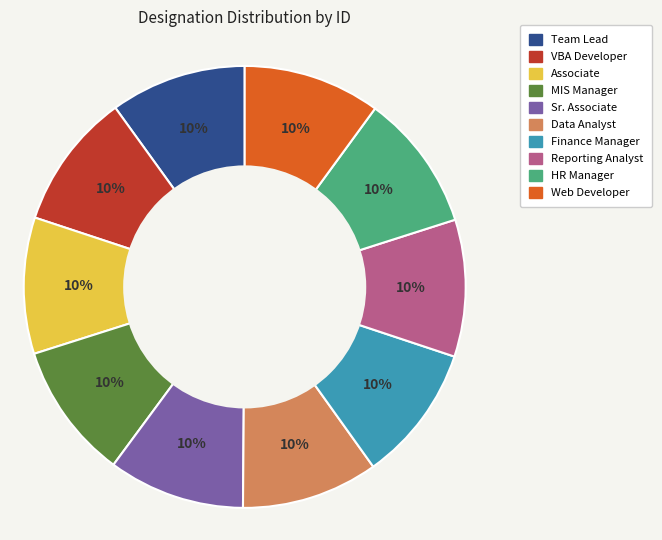

Approximately how many times larger is the value at MIS Manager compared to Finance Manager?

1.0